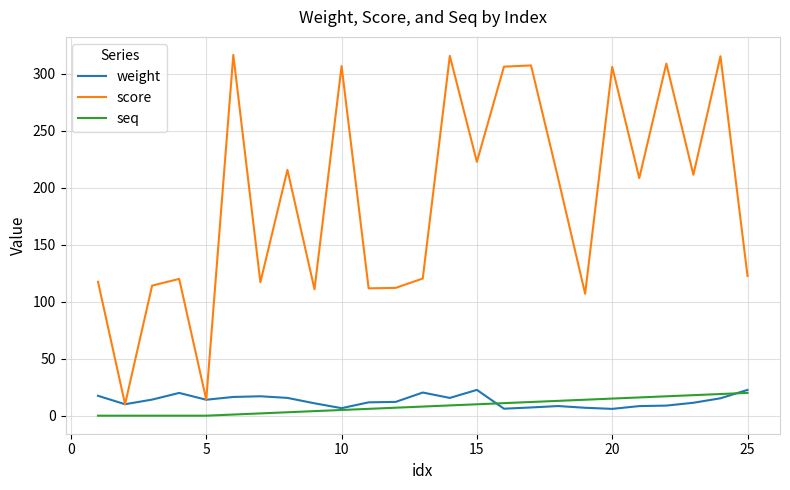

True or false: score has more than 0 interior local peaks.

True